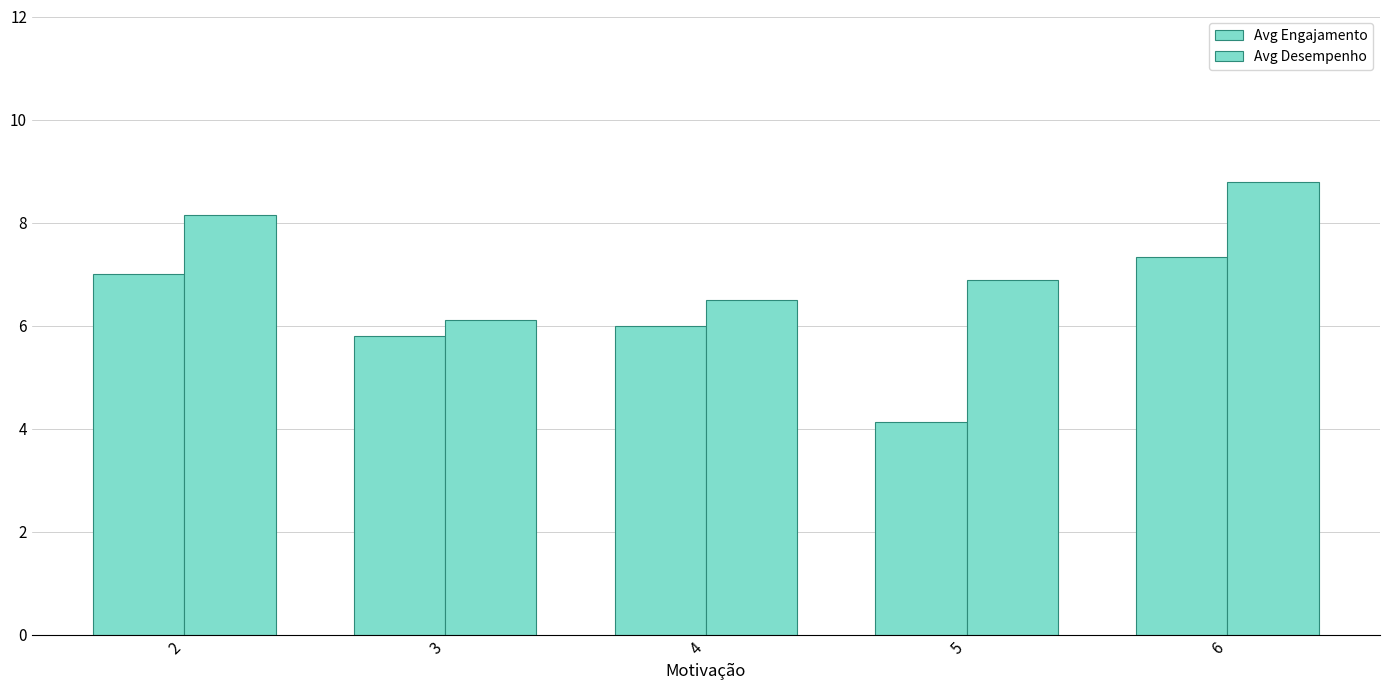

What is the highest value of the Avg Engajamento series?

7.3